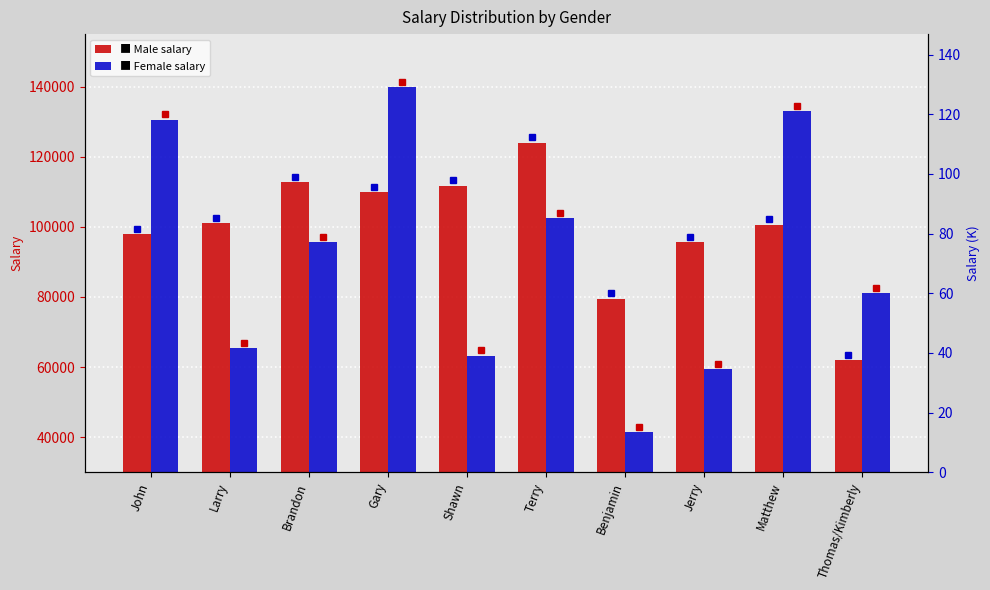

What is the difference between the second highest and second lowest values in the Female series?

73526